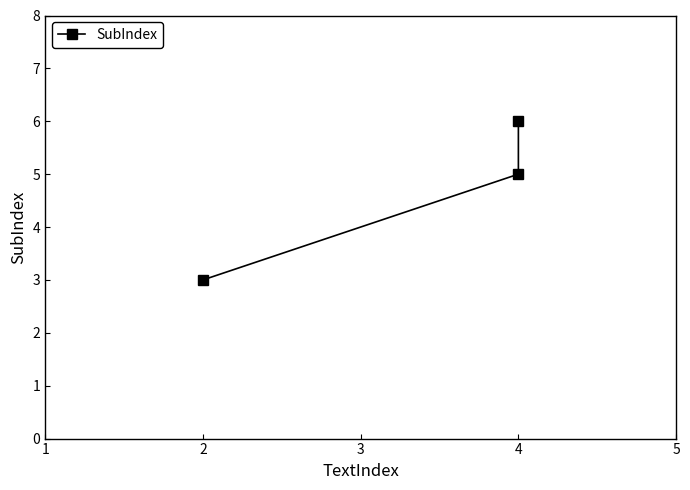

List the labels in order of value, largest first.

4, 4, 2